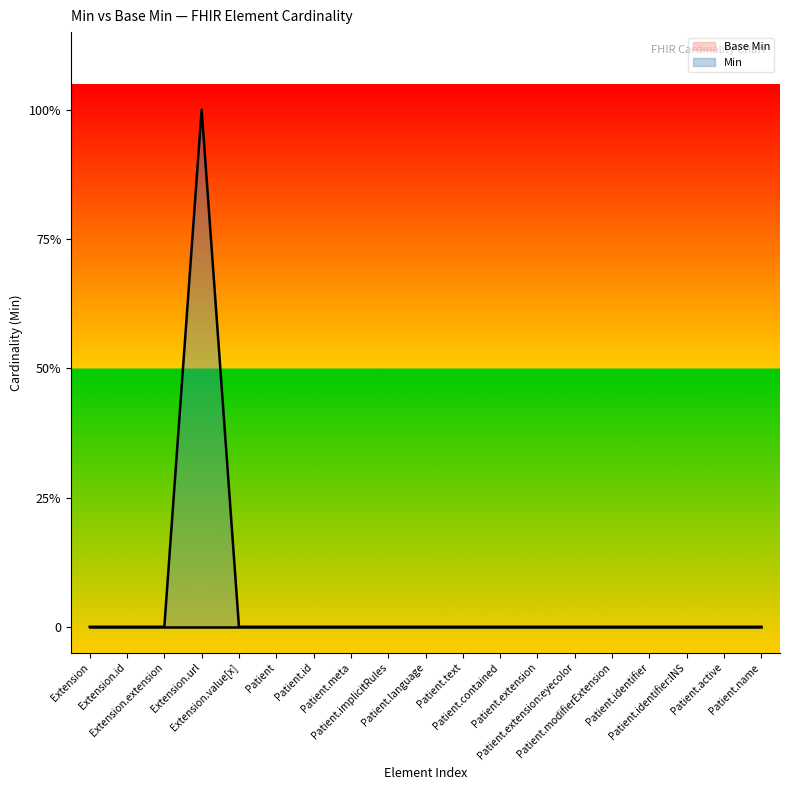

Reading left to right, transcribe all the data shown in this chart.

Extension=0	Extension.id=0	Extension.extension=0	Extension.url=1	Extension.value[x]=0	Patient=0	Patient.id=0	Patient.meta=0	Patient.implicitRules=0	Patient.language=0	Patient.text=0	Patient.contained=0	Patient.extension=0	Patient.extension:eyecolor=0	Patient.modifierExtension=0	Patient.identifier=0	Patient.identifier:INS=0	Patient.active=0	Patient.name=0